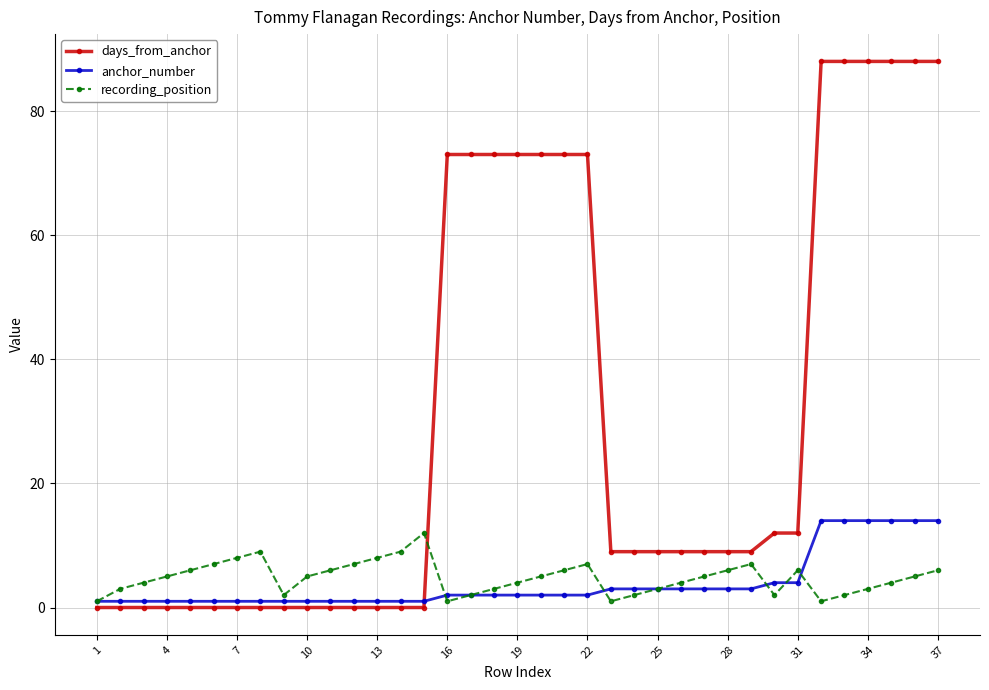

Which series has the largest range (max minus min)?

days_from_anchor